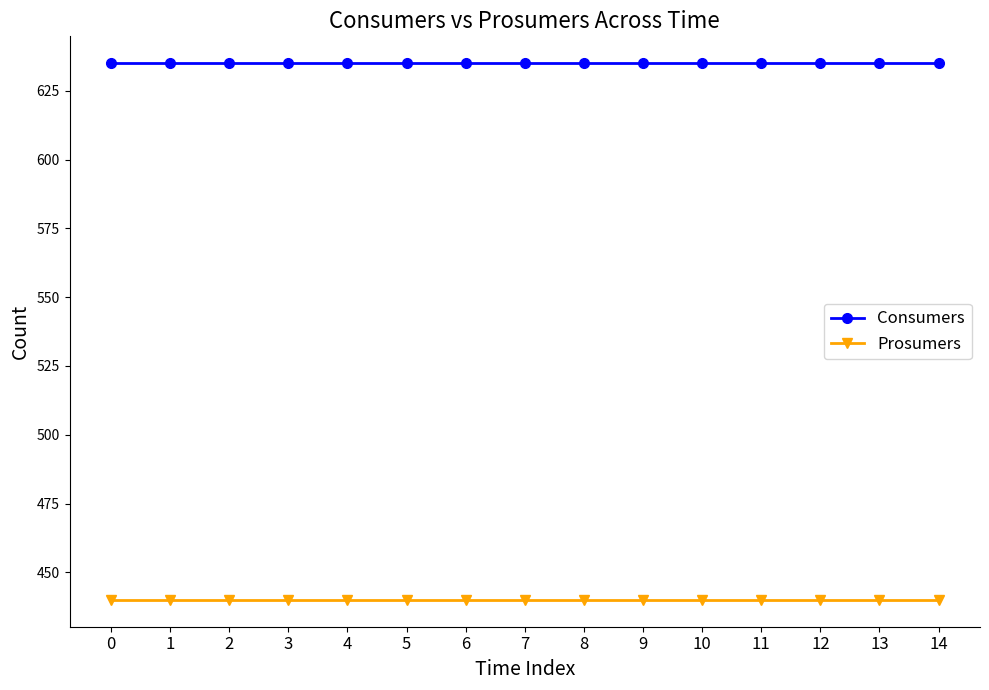

Is this an area chart (filled region under the line)?

No